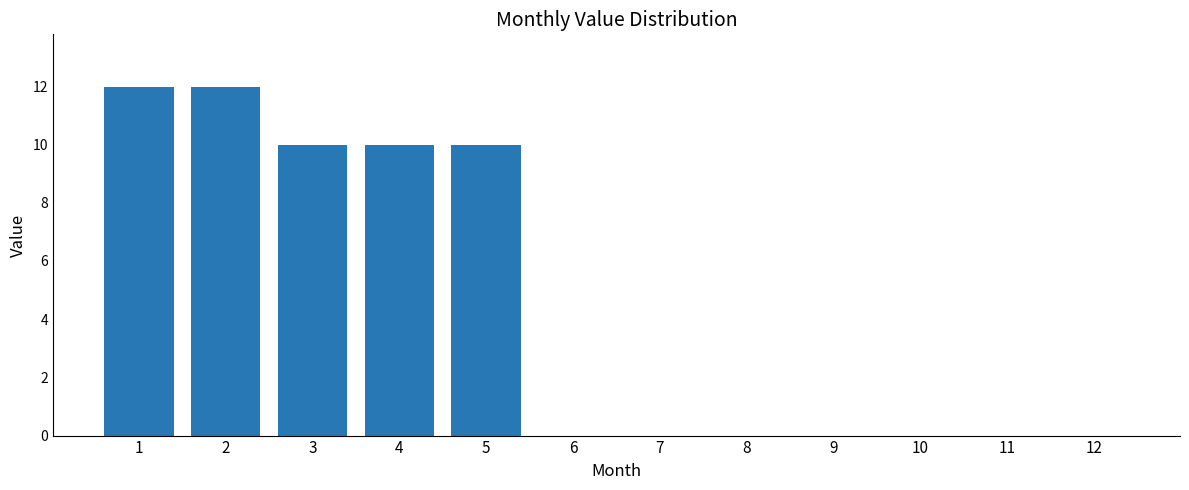

What is the maximum value shown in the chart?

12.0